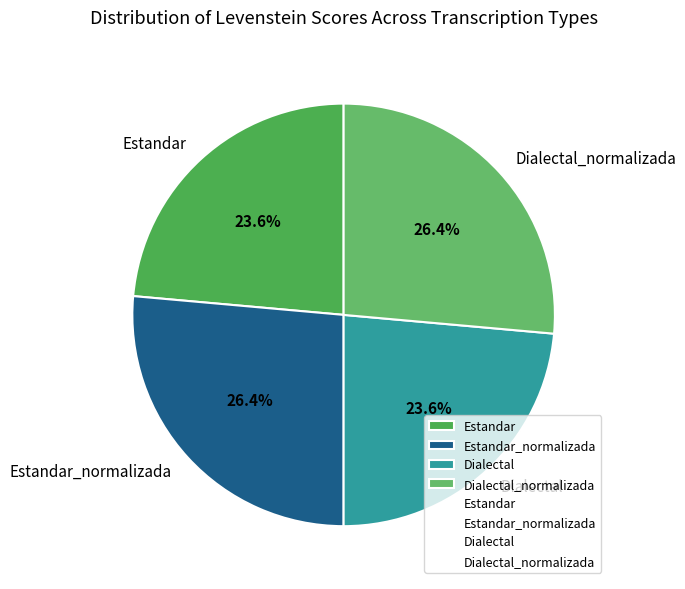

What portion of the pie excludes Dialectal_normalizada?

73.6%